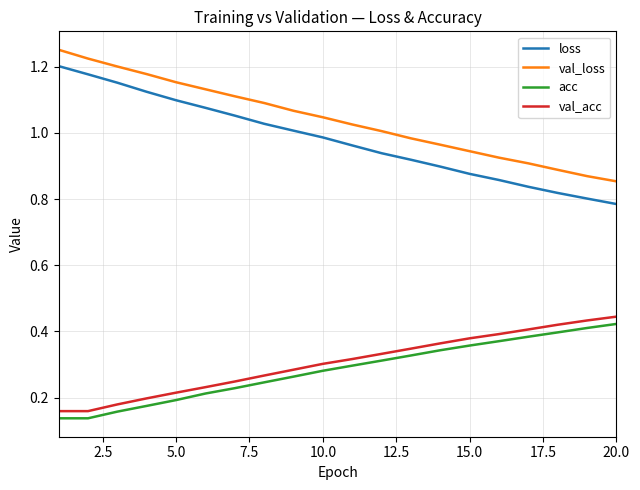

Which series has the largest total across all categories?

val_loss